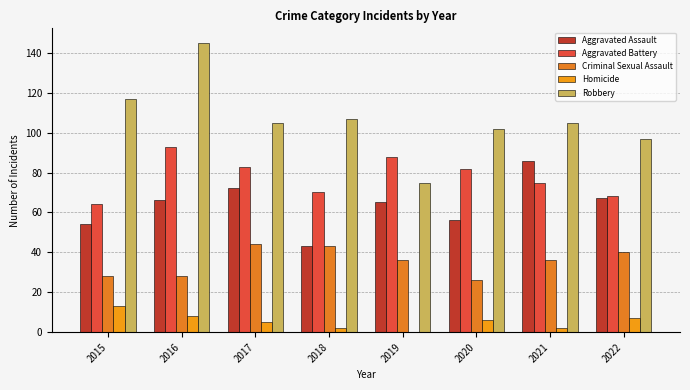

How many groups of bars are there?

8